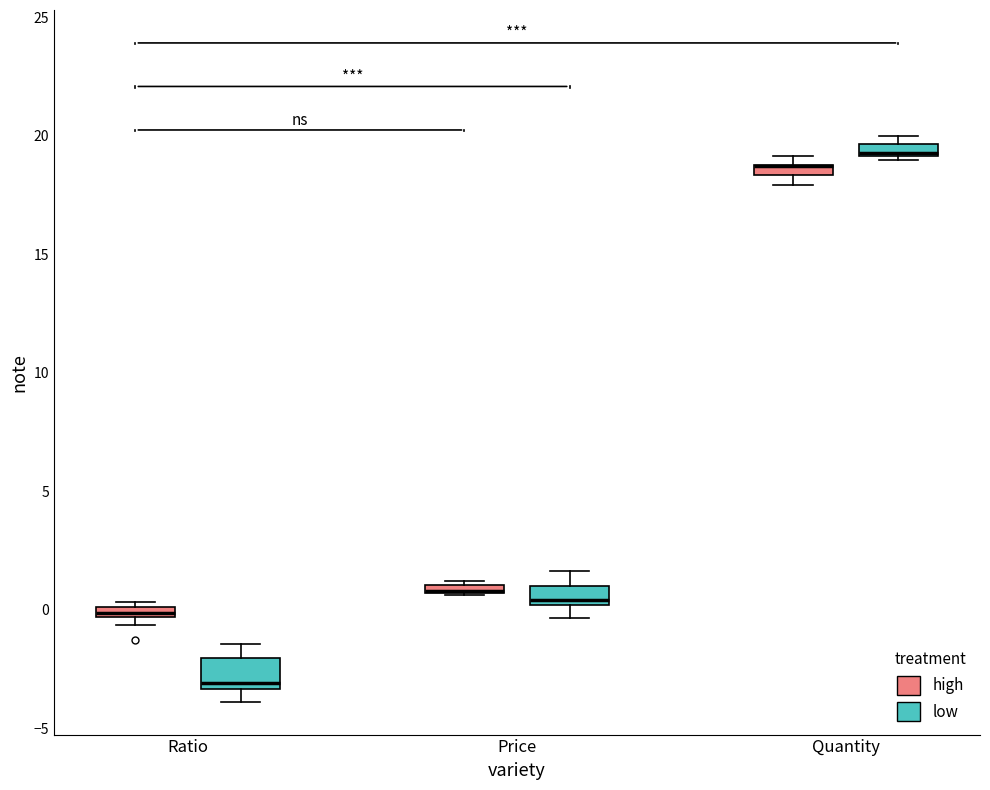

Which box is the tallest, from its lower edge to its upper edge?

Ratio (low)